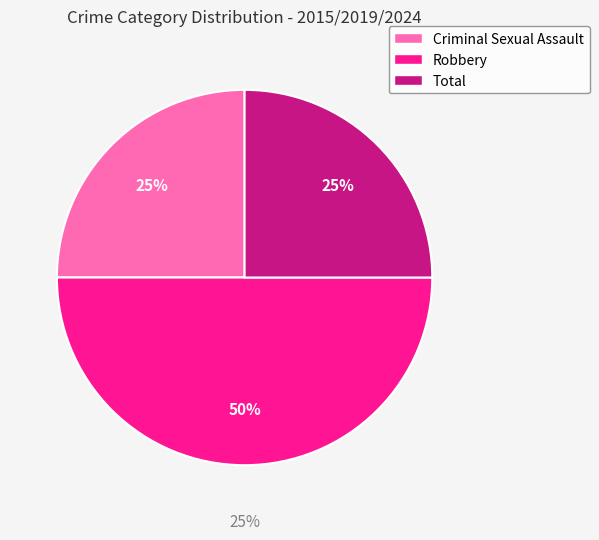

What is the largest slice in the pie chart?

Robbery